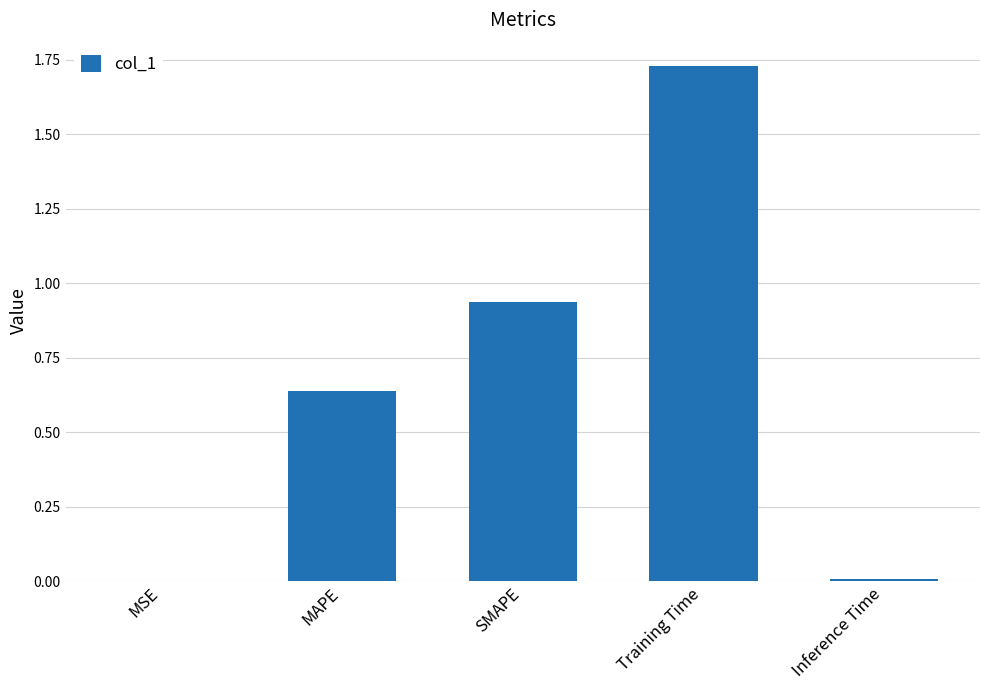

The chart shows a value of 0.0 at MSE. True or false?

True